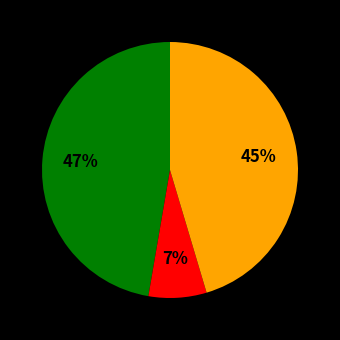

Is there any slice that represents more than half of the pie?

No